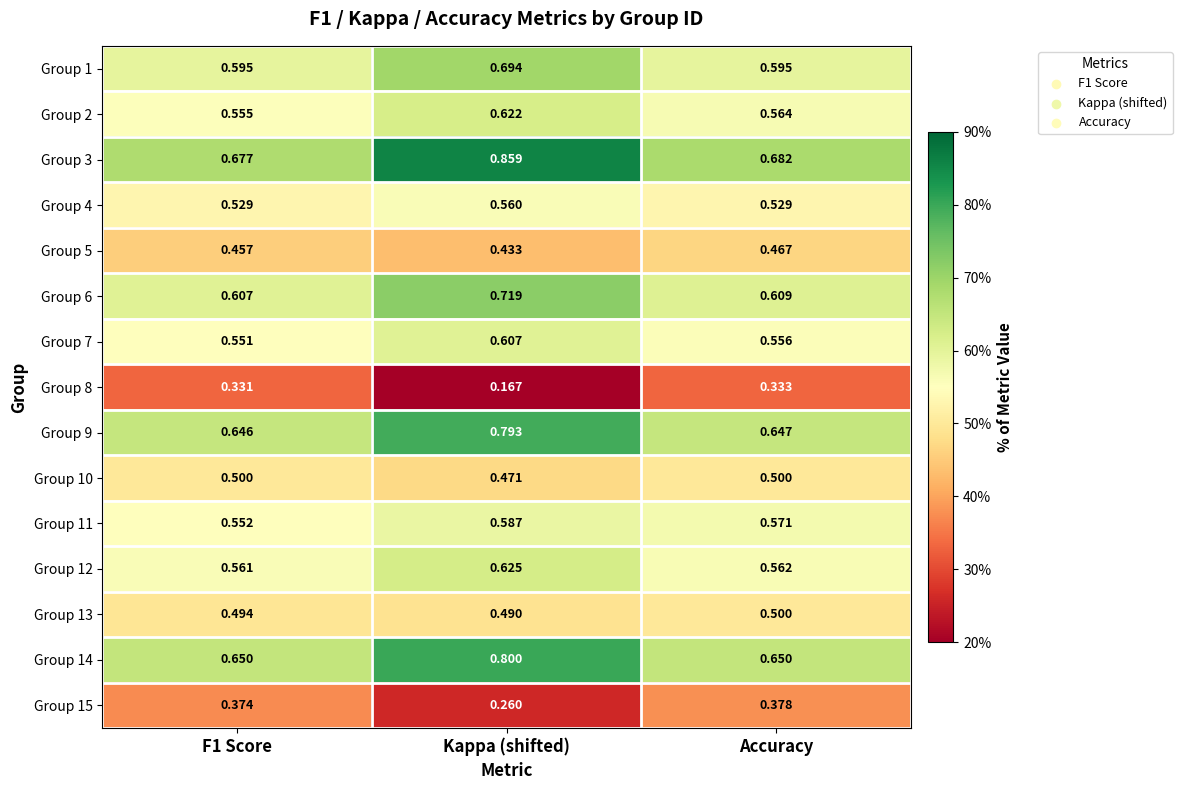

Which category has the highest value in the Group 5 series?

Accuracy